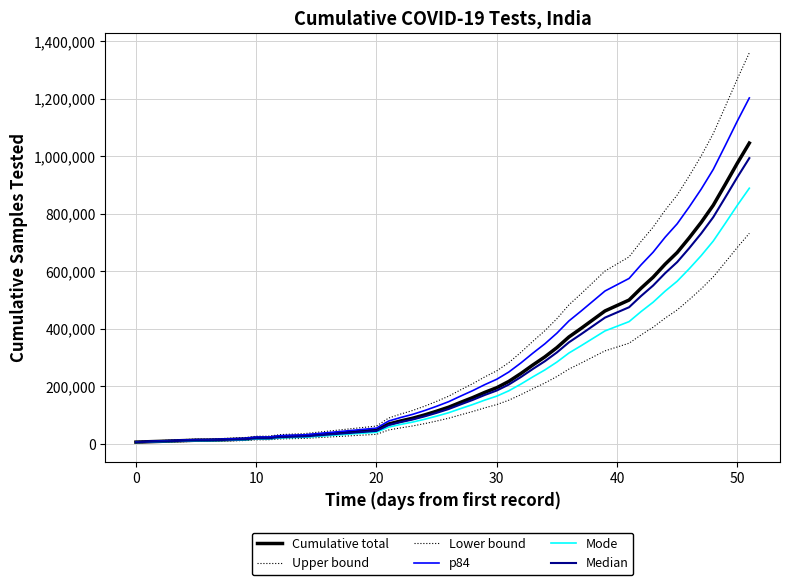

How many lines are shown in the chart?

6